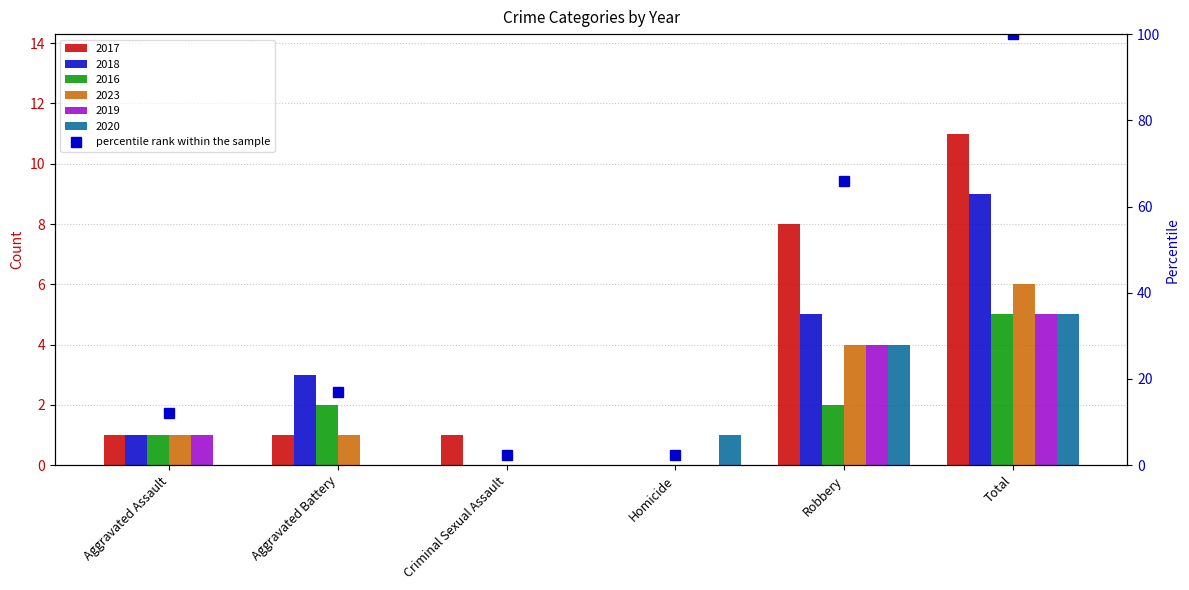

What is the sum of the values at Criminal Sexual Assault and Homicide?

4.9